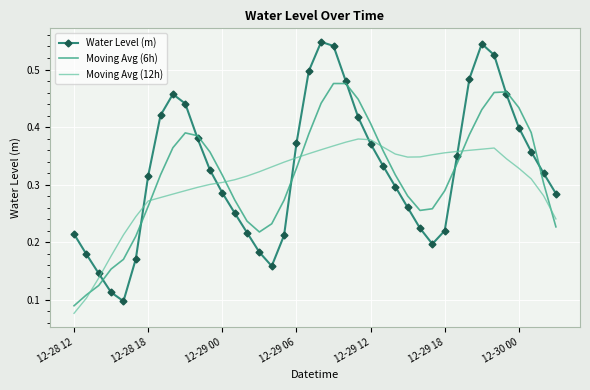

Which series has the widest spread of values?

Water Level (m)